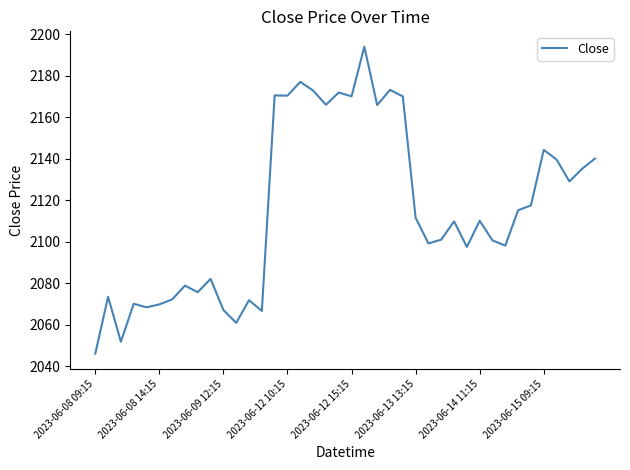

What is the difference between the maximum and minimum values?

148.0